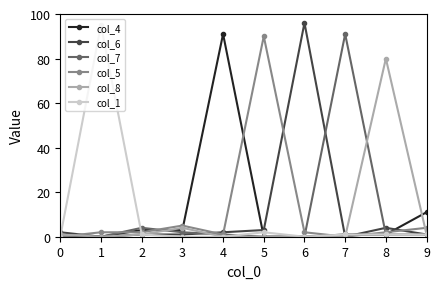

What is the sum of all col_1 values?

101